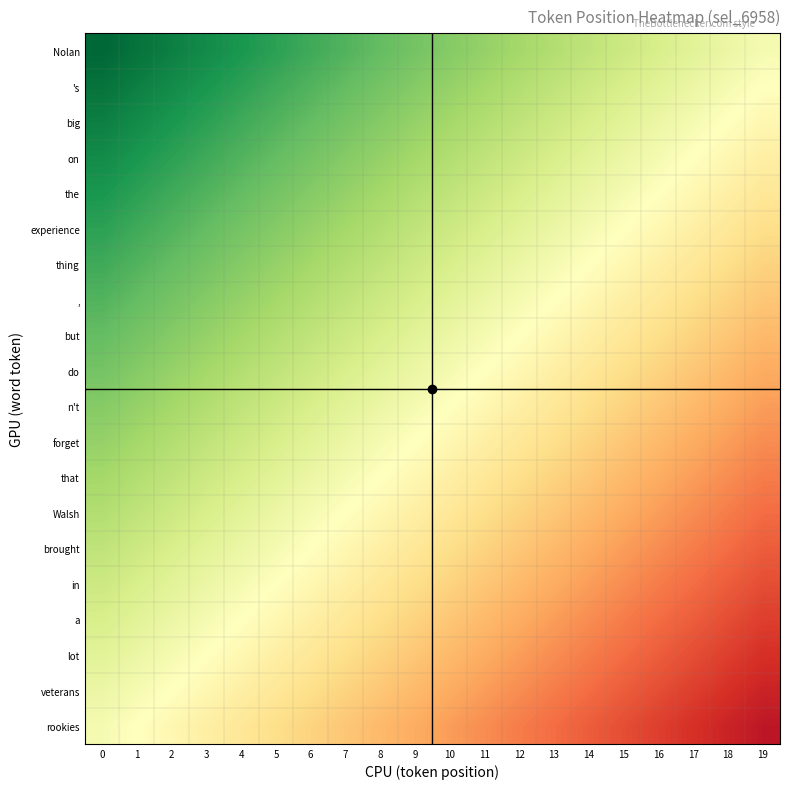

What is the smallest value displayed?

-0.9